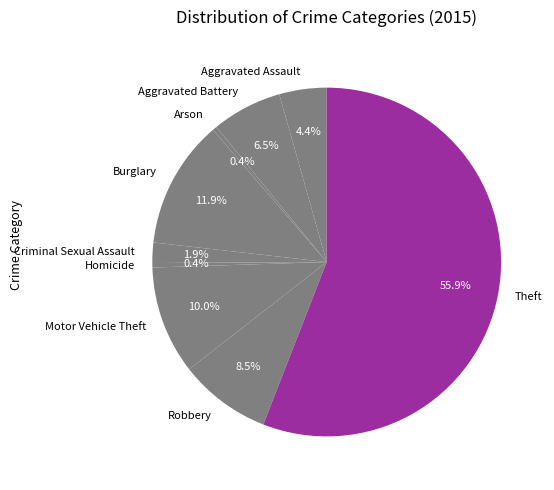

Which slice is the largest?

Theft